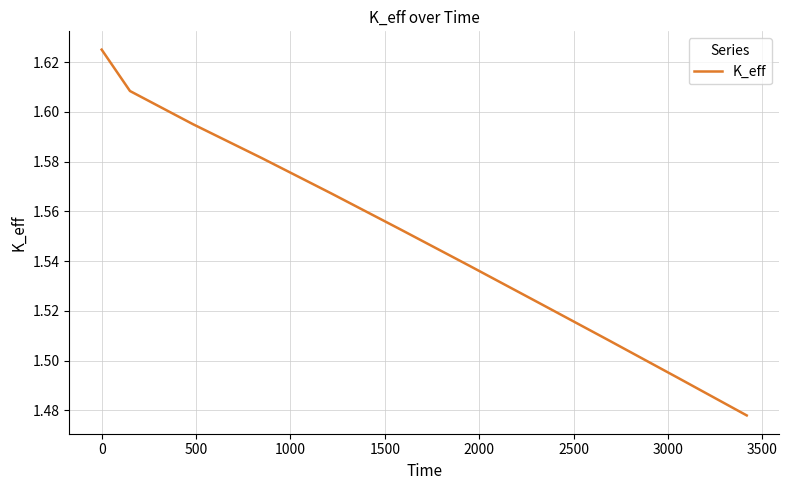

What is the label of the 3rd point from the left?

500